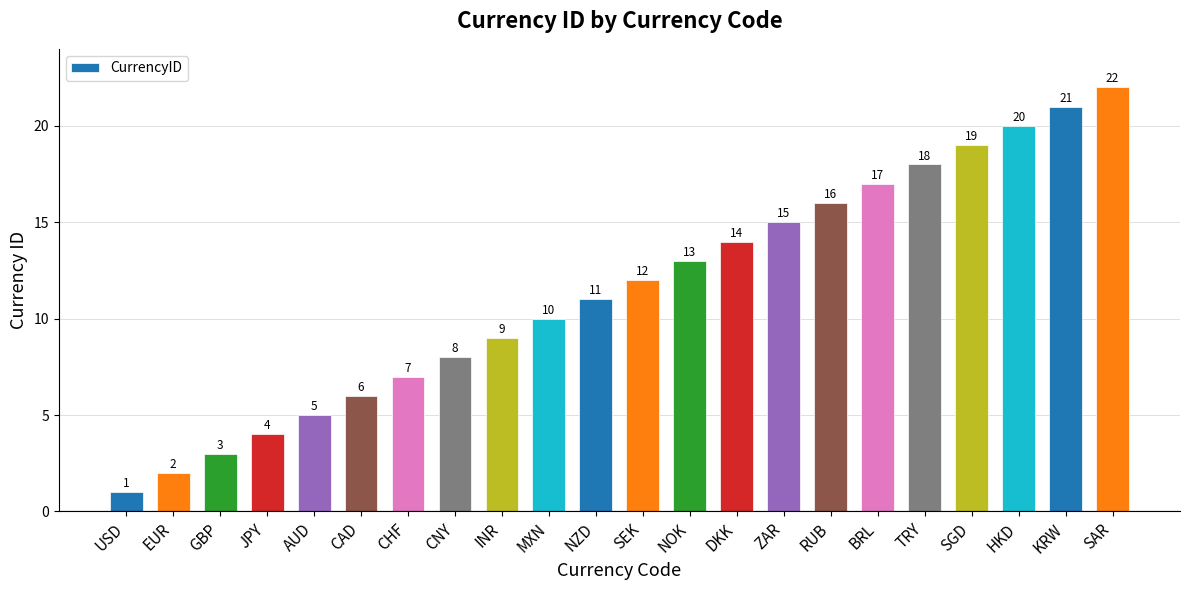

At which label is the value closest to 11?

NZD